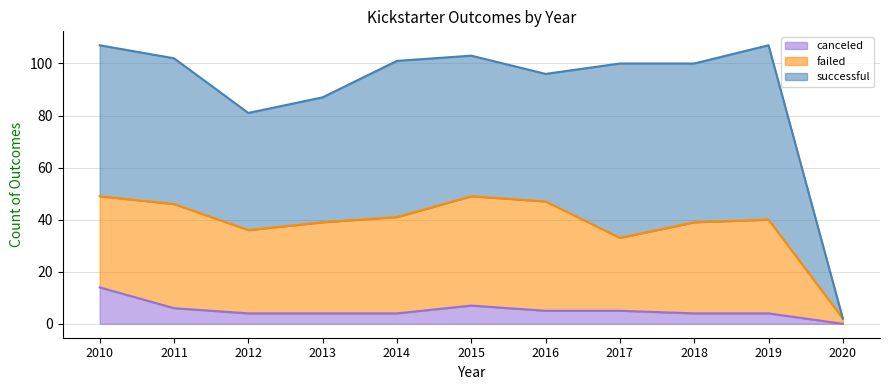

Rank the series by their maximum value, from lowest to highest.

canceled, failed, successful